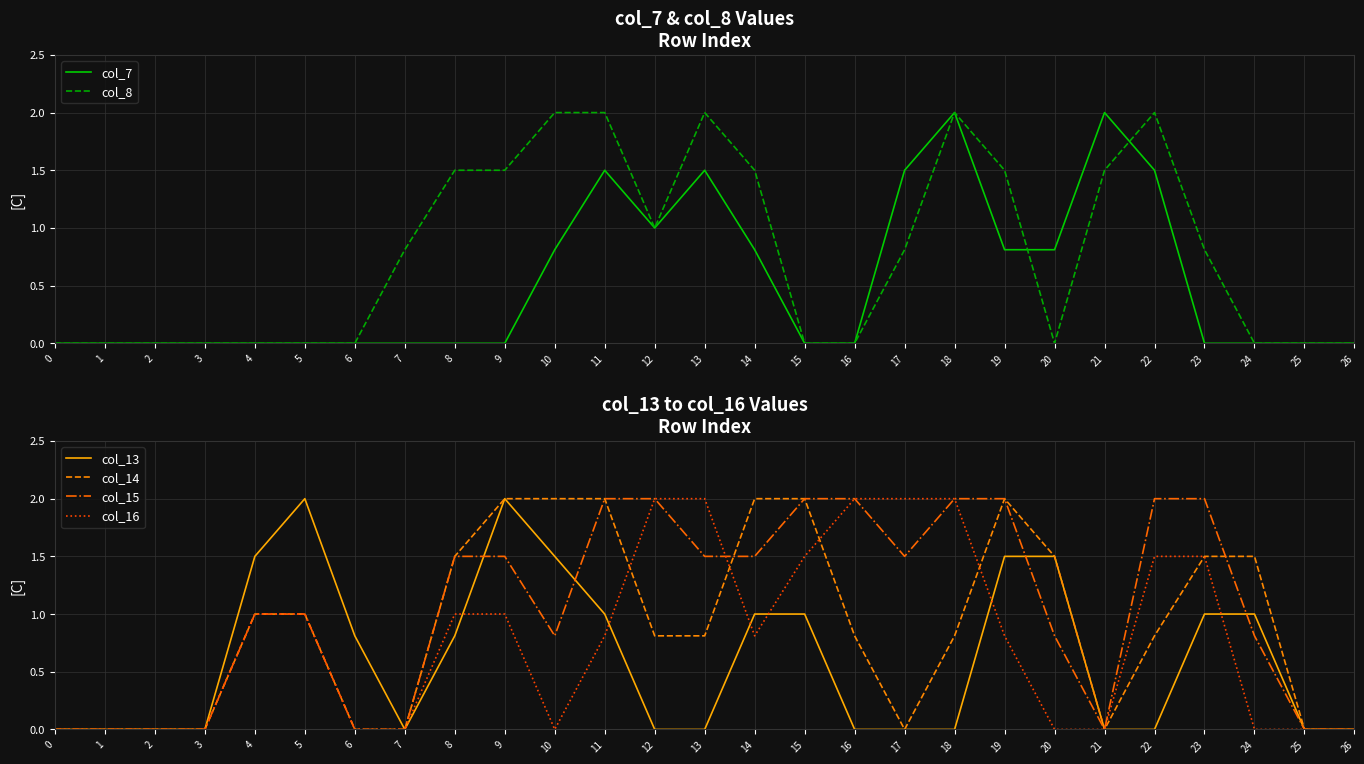

How many times do col_13 and col_15 cross each other?

4